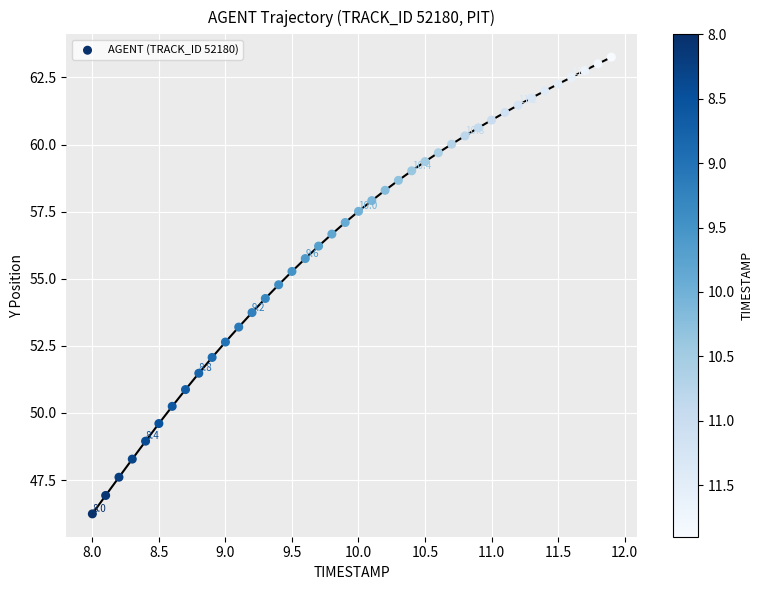

What is the range of X values (max minus min)?

3.9